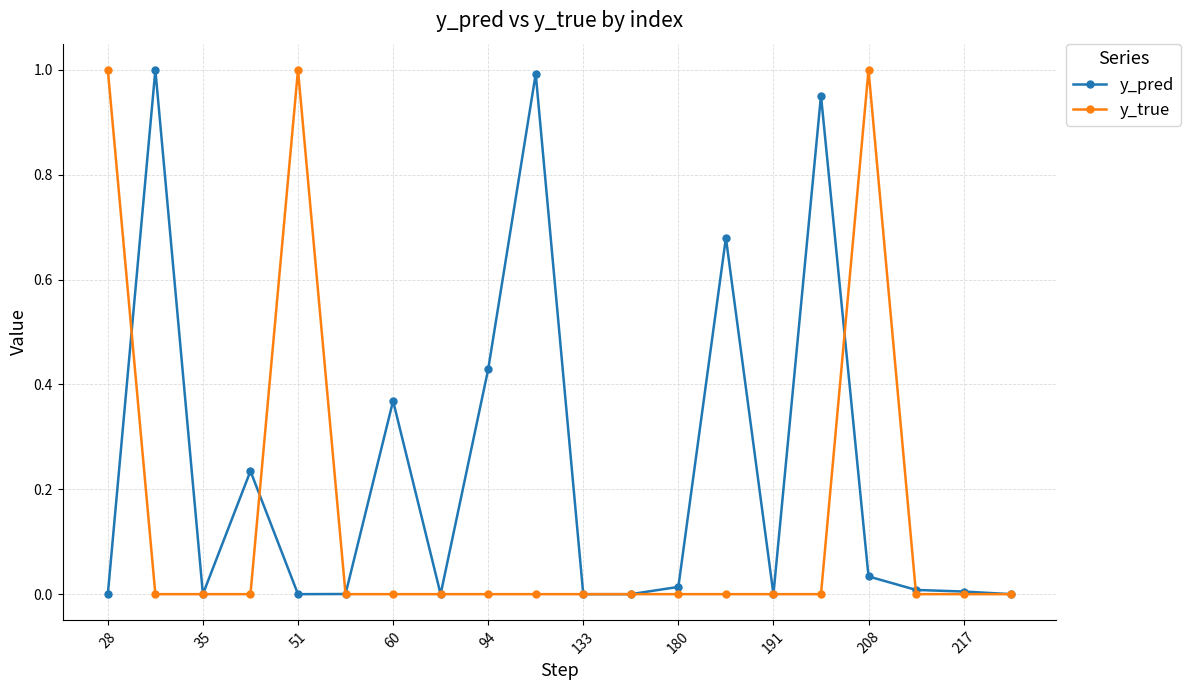

True or false: y_pred and y_true intersect in this chart.

True